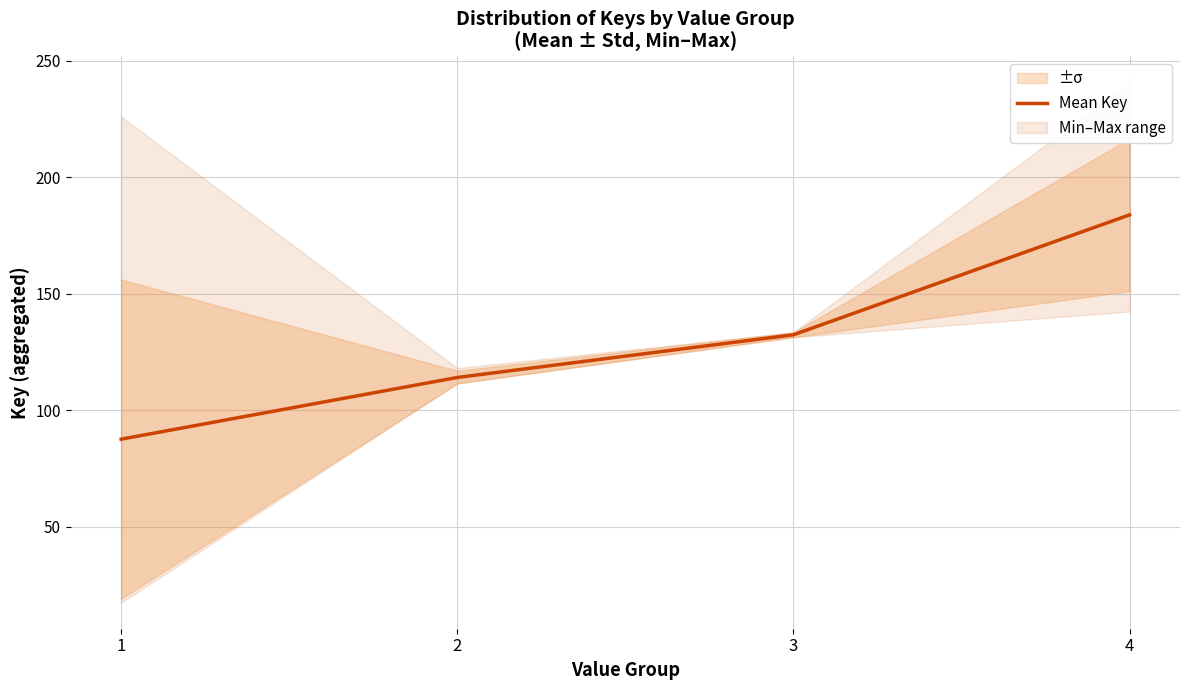

What is the value of the 2nd point from the left?

114.1